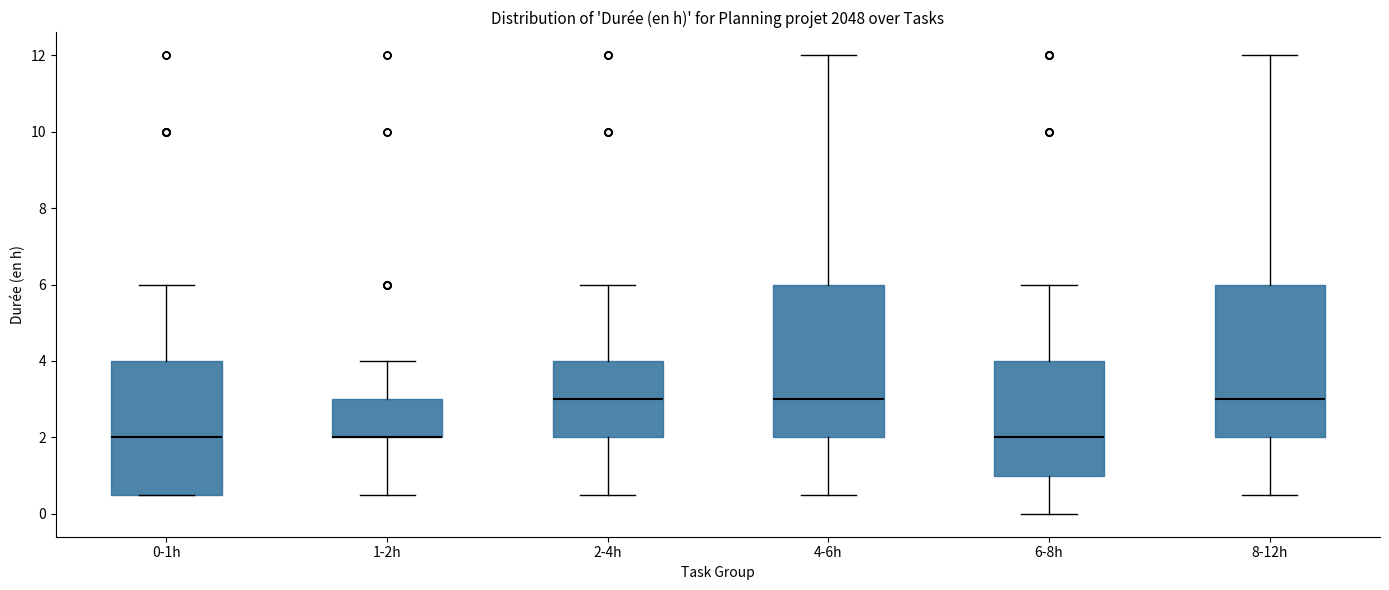

Reading left to right, transcribe this box plot: for each box, give where its median line is, the range the box spans, and where its two whiskers end, as read against the y-axis. The values are not printed on the chart, so give them approximately, as read against the axis.

0-1h: median 2.0, box 0.6 to 4.0, whiskers 0.6 to 6.0
1-2h: median 2.0 (drawn on the box's lower edge), box 2.0 to 3.0, whiskers 0.6 to 4.0
2-4h: median 3.0, box 2.0 to 4.0, whiskers 0.6 to 6.0
4-6h: median 3.0, box 2.0 to 6.0, whiskers 0.6 to 12.0
6-8h: median 2.0, box 1.0 to 4.0, whiskers 0.0 to 6.0
8-12h: median 3.0, box 2.0 to 6.0, whiskers 0.6 to 12.0